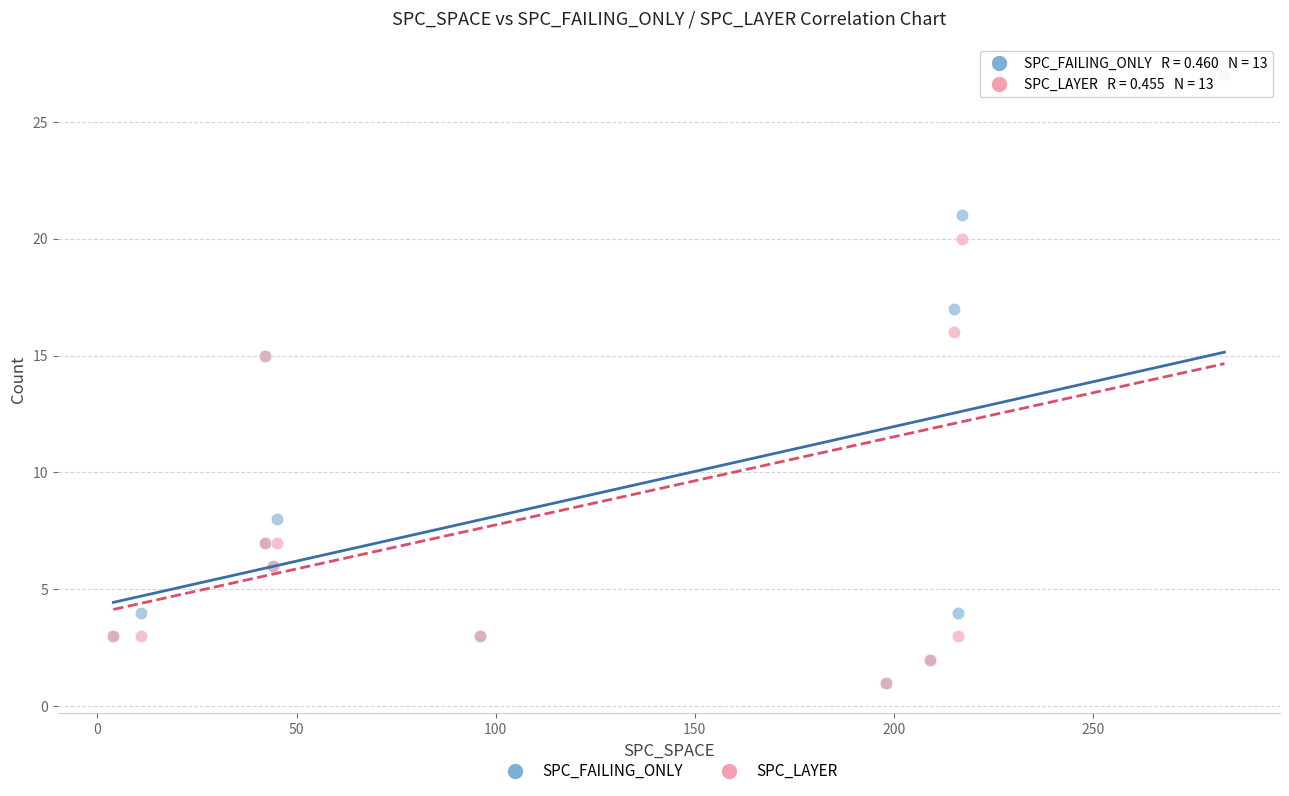

What are all the series names shown in the legend?

SPC_FAILING_ONLY, SPC_LAYER